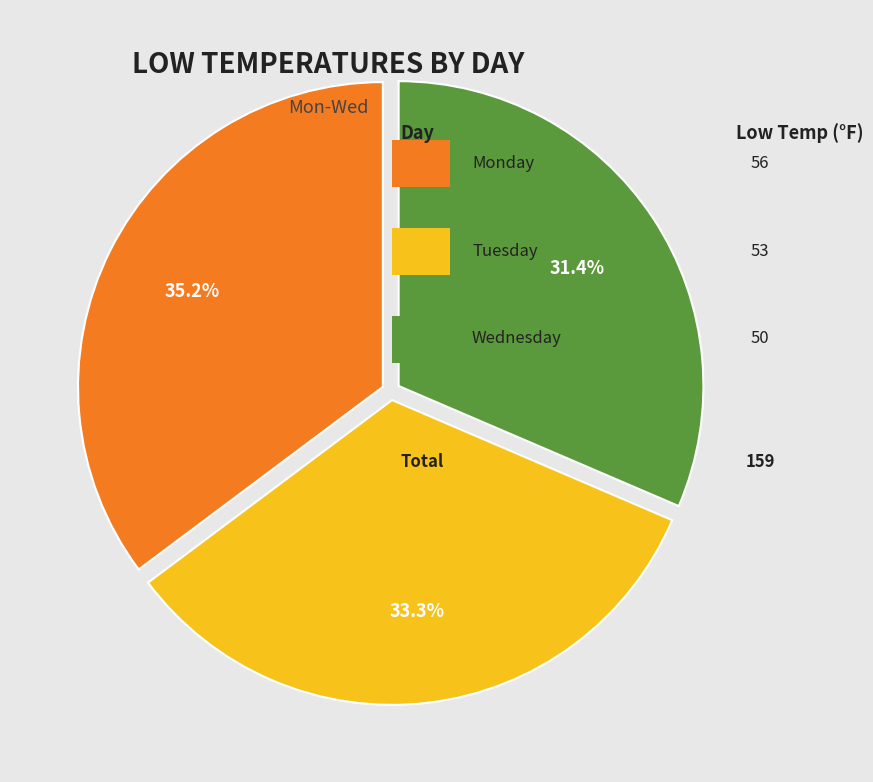

Is there a majority slice in this chart?

No